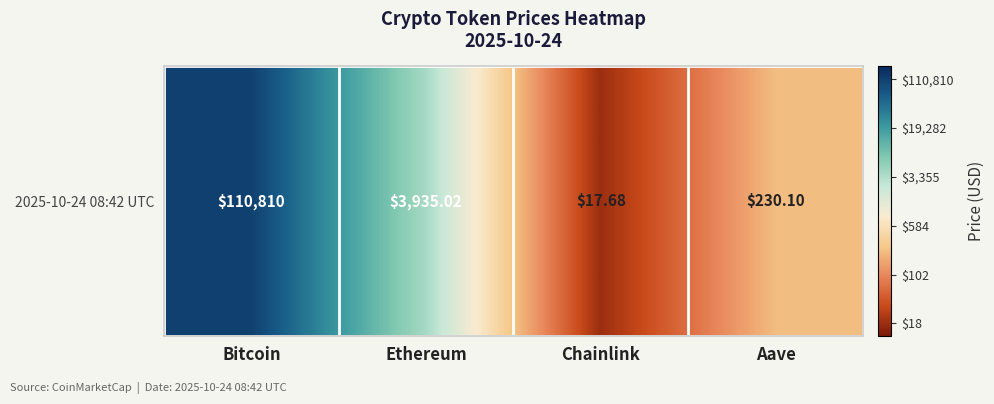

Rank the categories by value from highest to lowest.

Bitcoin, Ethereum, Aave, Chainlink